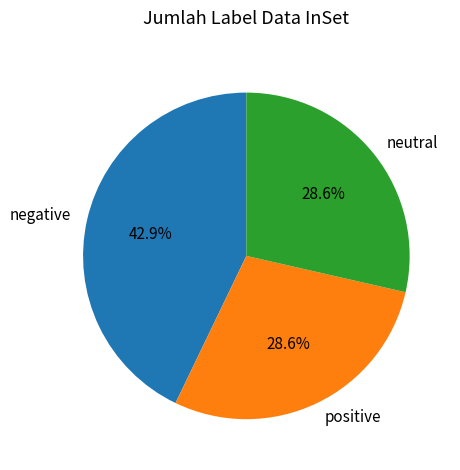

Combined, do negative and neutral account for over 50%?

Yes